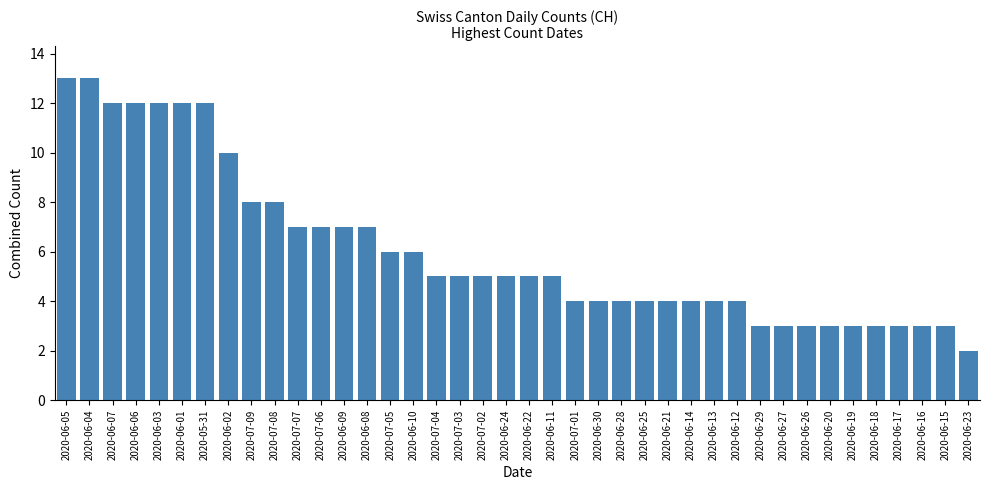

What is the difference between the maximum and minimum values?

11